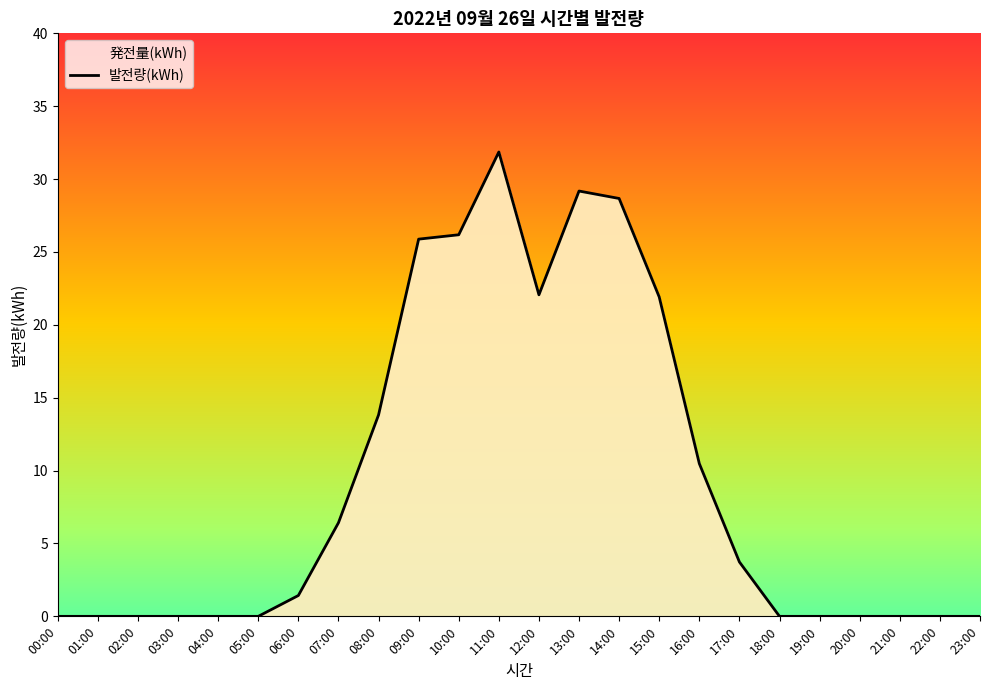

Rank the categories by value from highest to lowest.

11:00, 13:00, 14:00, 10:00, 09:00, 12:00, 15:00, 08:00, 16:00, 07:00, 17:00, 06:00, 00:00, 01:00, 02:00, 03:00, 04:00, 05:00, 18:00, 19:00, 20:00, 21:00, 22:00, 23:00